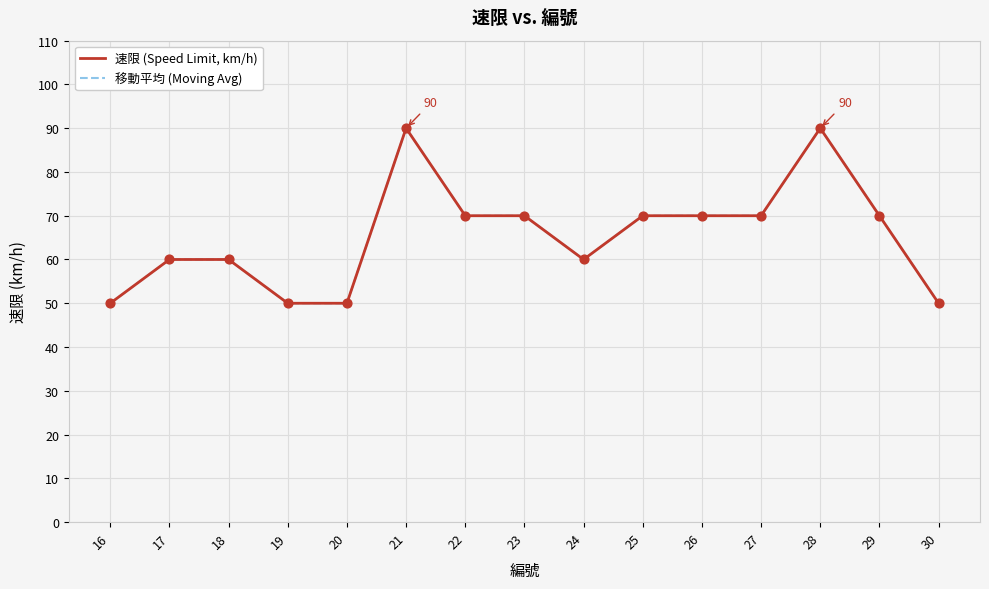

Is this an area chart (filled region under the line)?

No